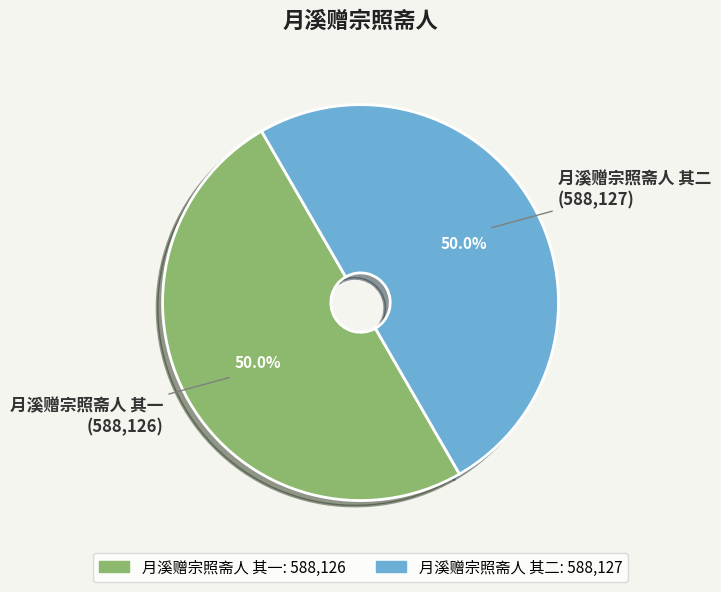

Approximately how many times larger is the value at 月溪赠宗照斋人 其一 compared to 月溪赠宗照斋人 其二?

1.0